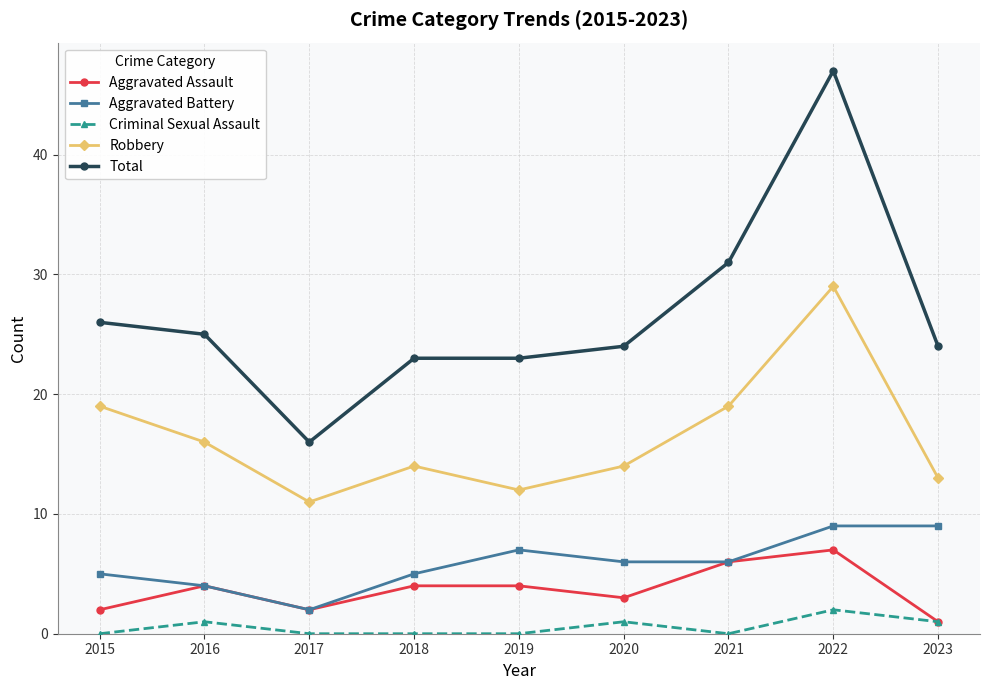

What is the value of the Total point at the 6th from the left?

24